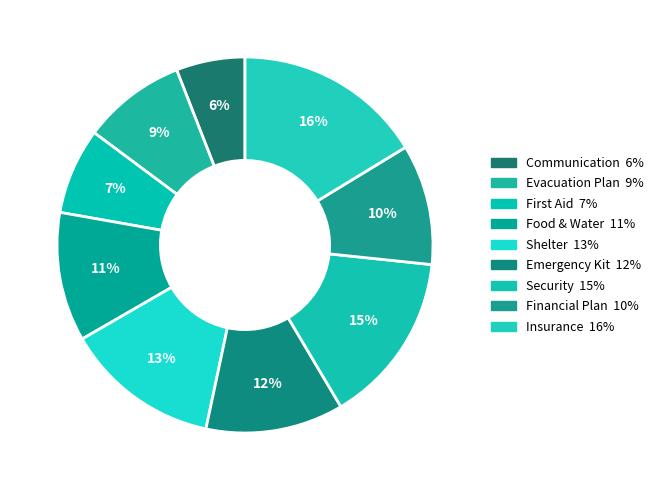

Rank the categories by value from lowest to highest.

Communication, First Aid, Evacuation Plan, Financial Plan, Food & Water, Emergency Kit, Shelter, Security, Insurance